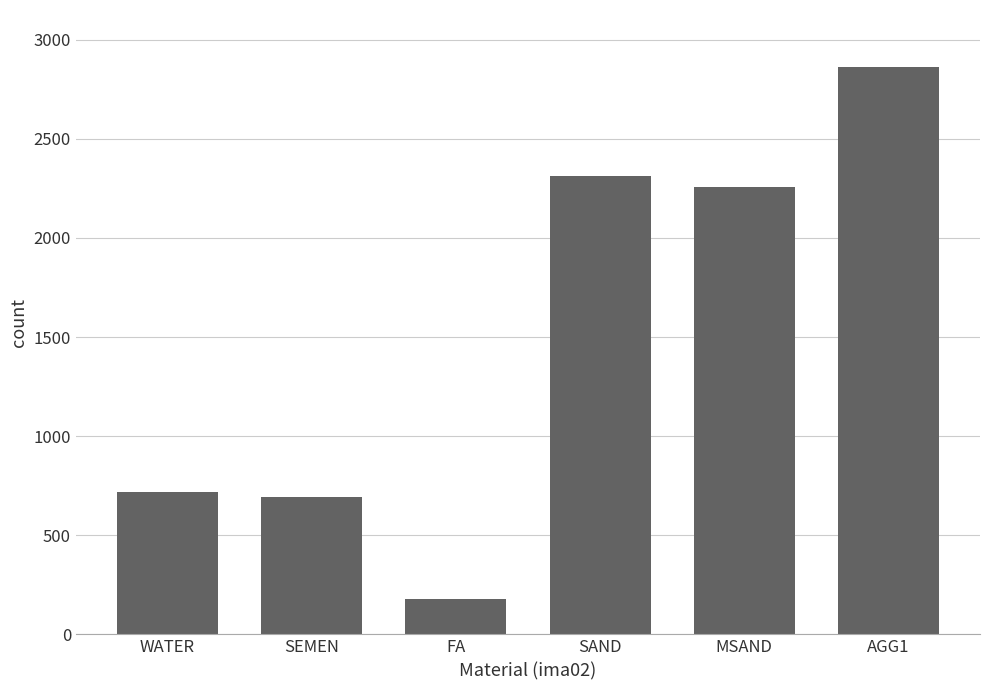

True or false: the data shows 2258 at MSAND.

True